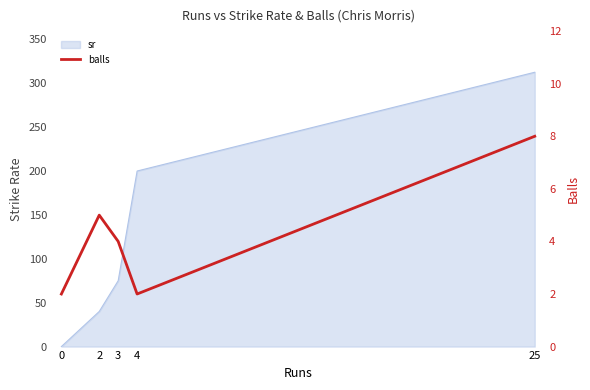

Is it true that the value at 25 is 5?

False